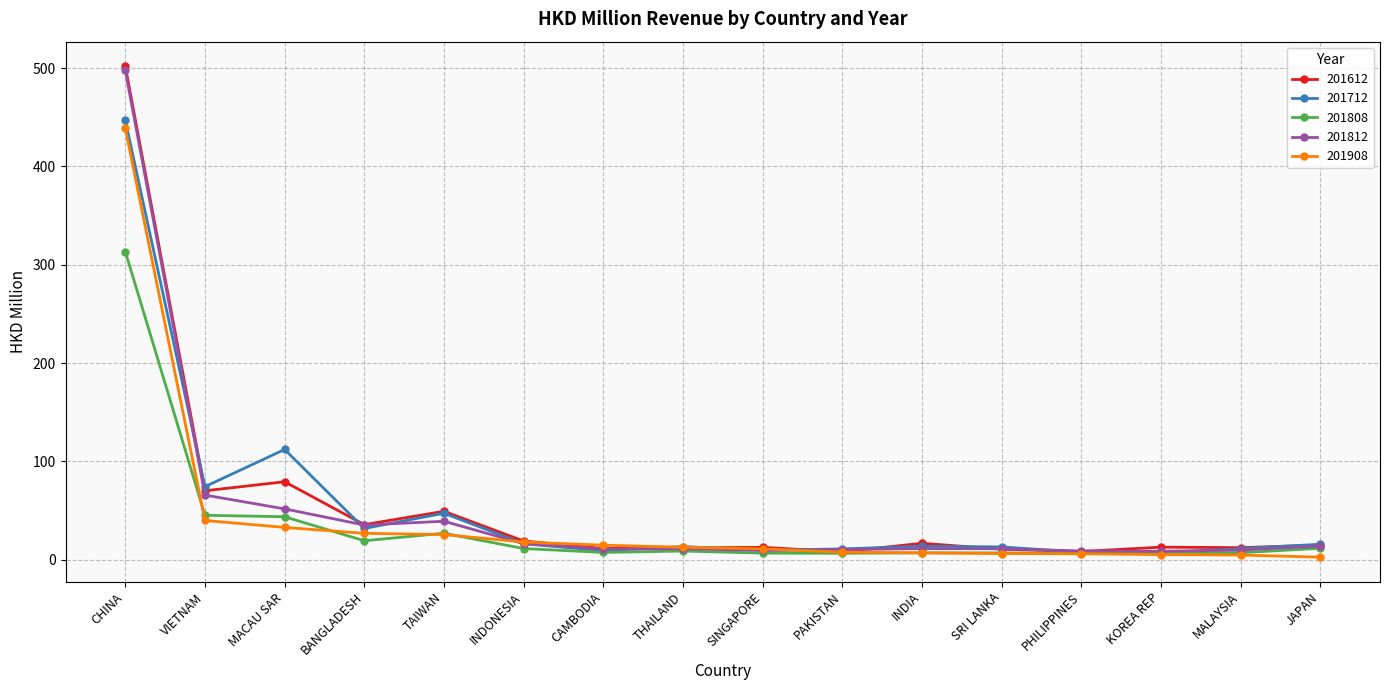

Which series has the largest range (max minus min)?

201612